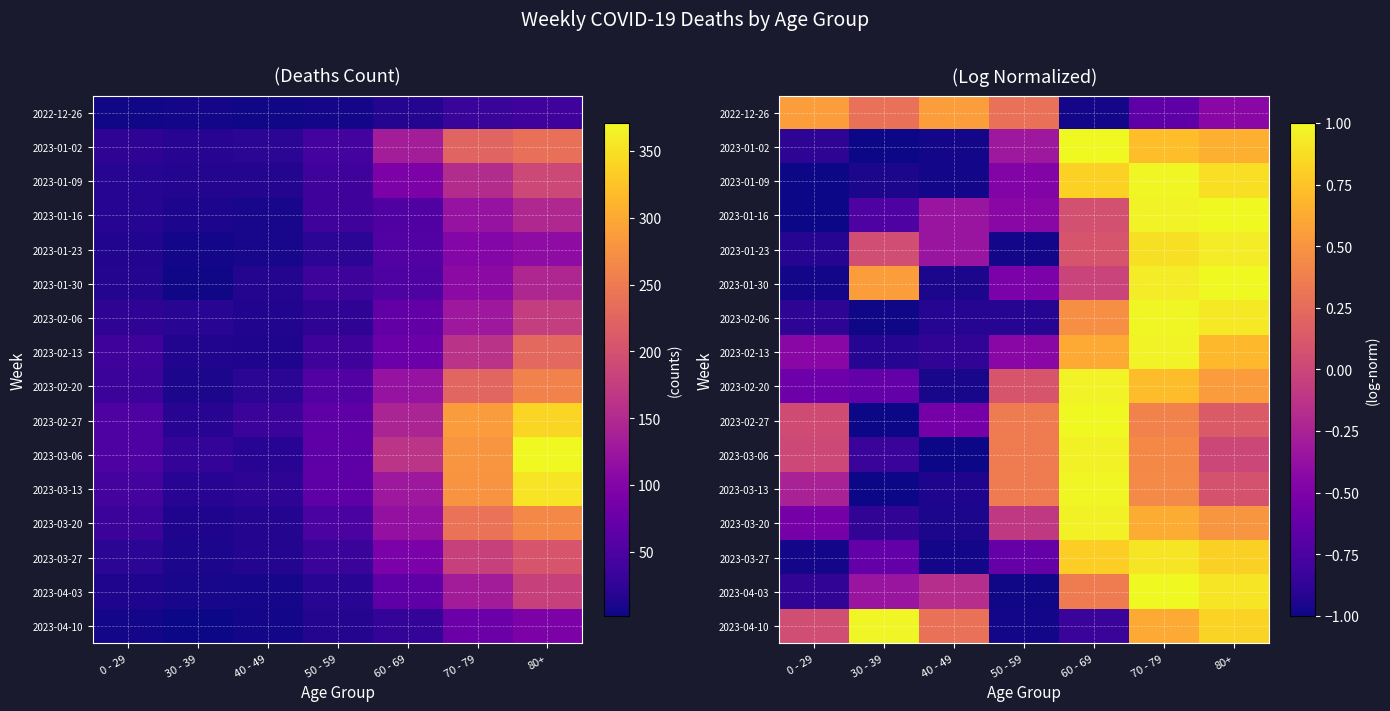

What is the sum of the 2023-01-09 values at 0 - 29 and 60 - 69?

-0.2